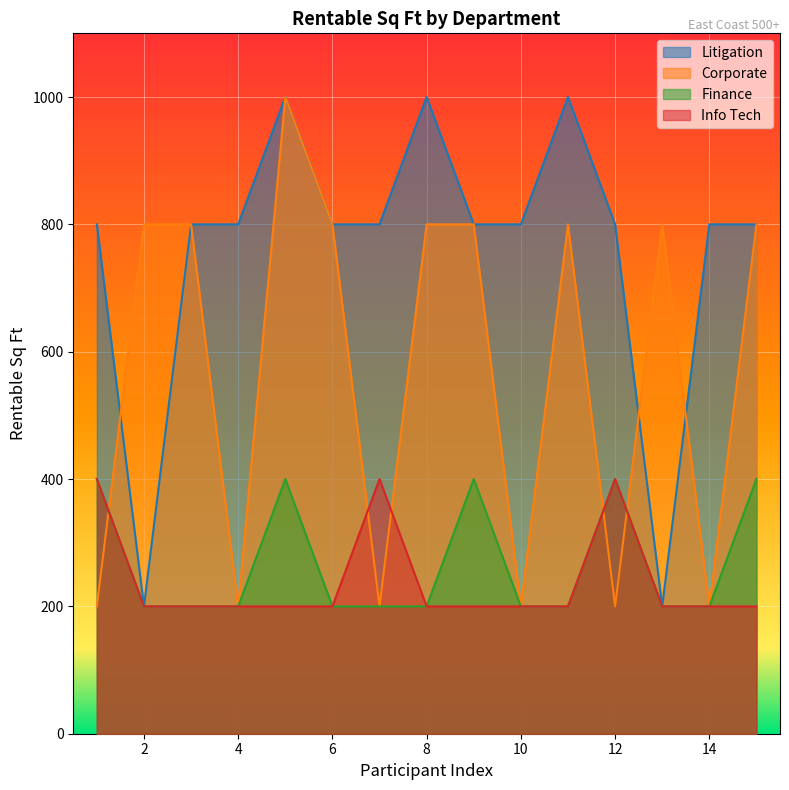

How many lines are shown in the chart?

4